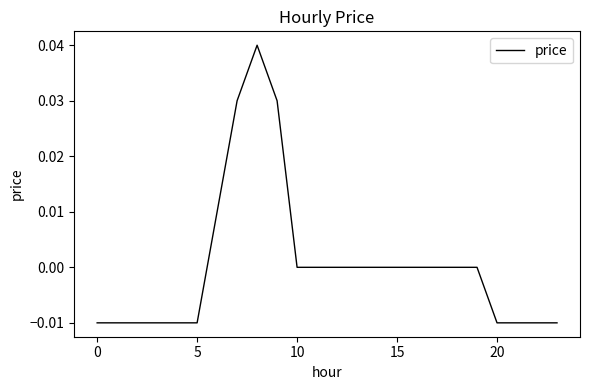

How many lines are shown in the chart?

1